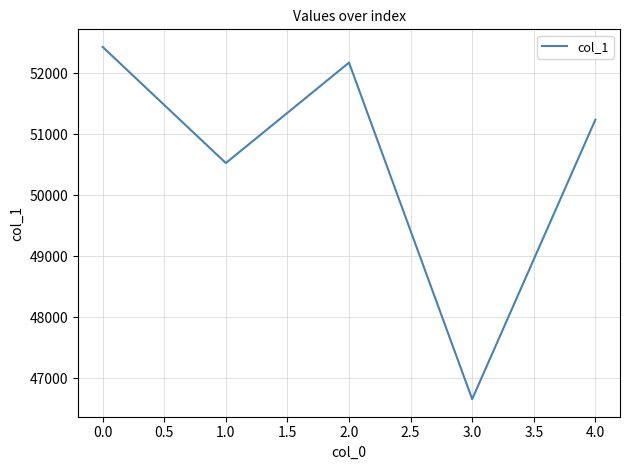

At which label does the data first exceed 51239?

0.0